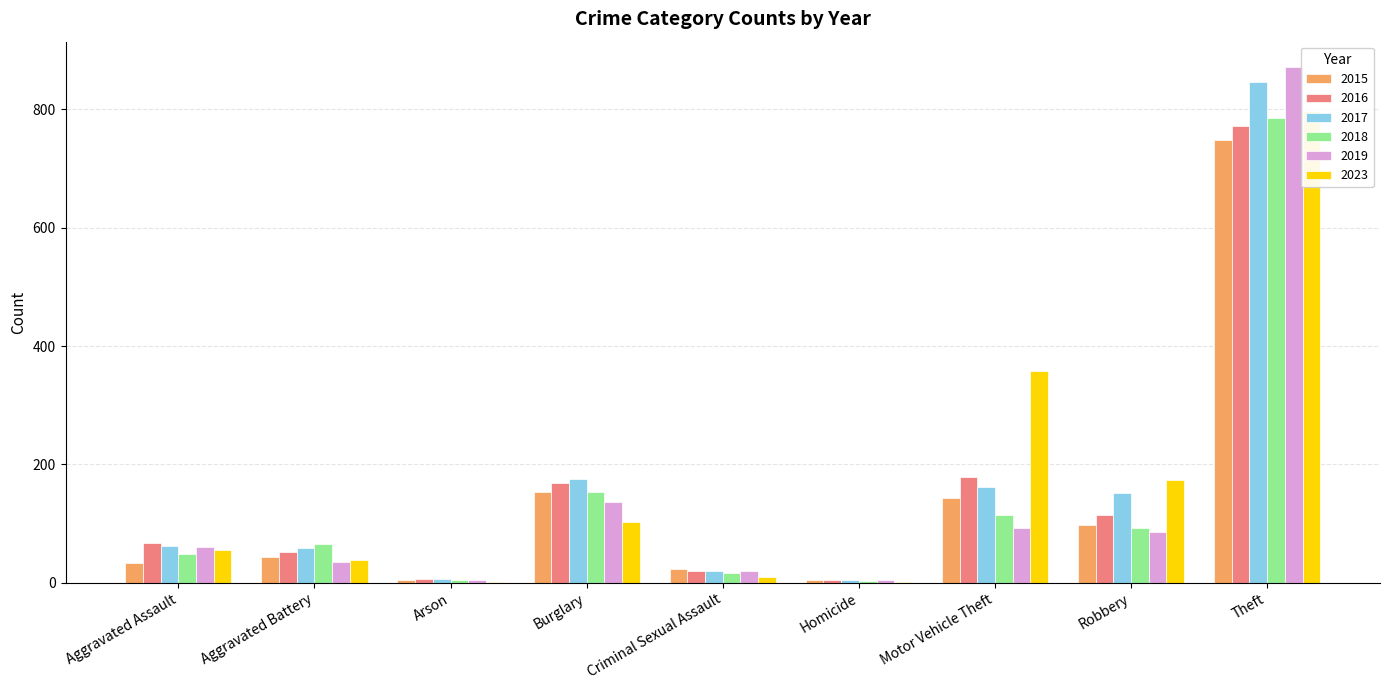

Rank the series at Robbery from highest to lowest value.

2023, 2017, 2016, 2015, 2018, 2019